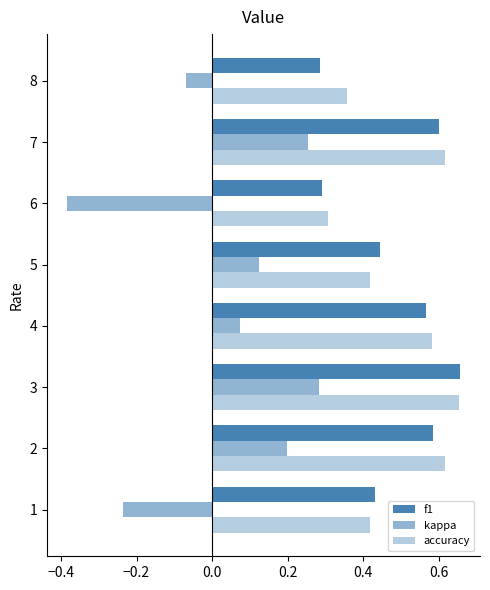

How many negative values does the kappa series have?

3